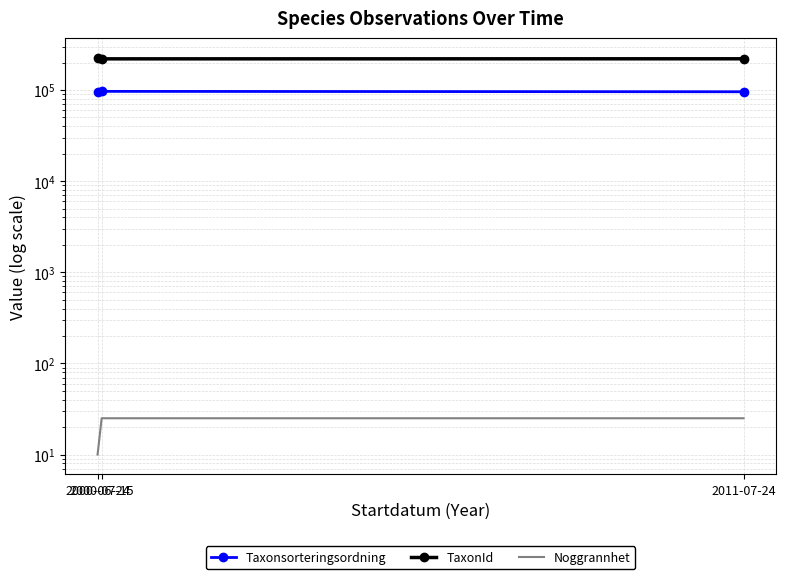

List the series in order of their peak value, lowest first.

Noggrannhet, Taxonsorteringsordning, TaxonId